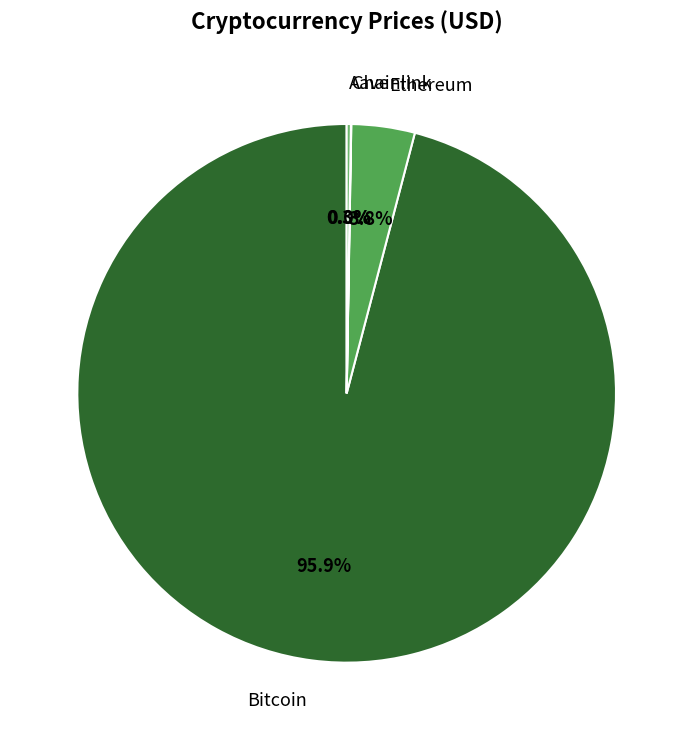

Is there any slice that represents more than half of the pie?

Yes